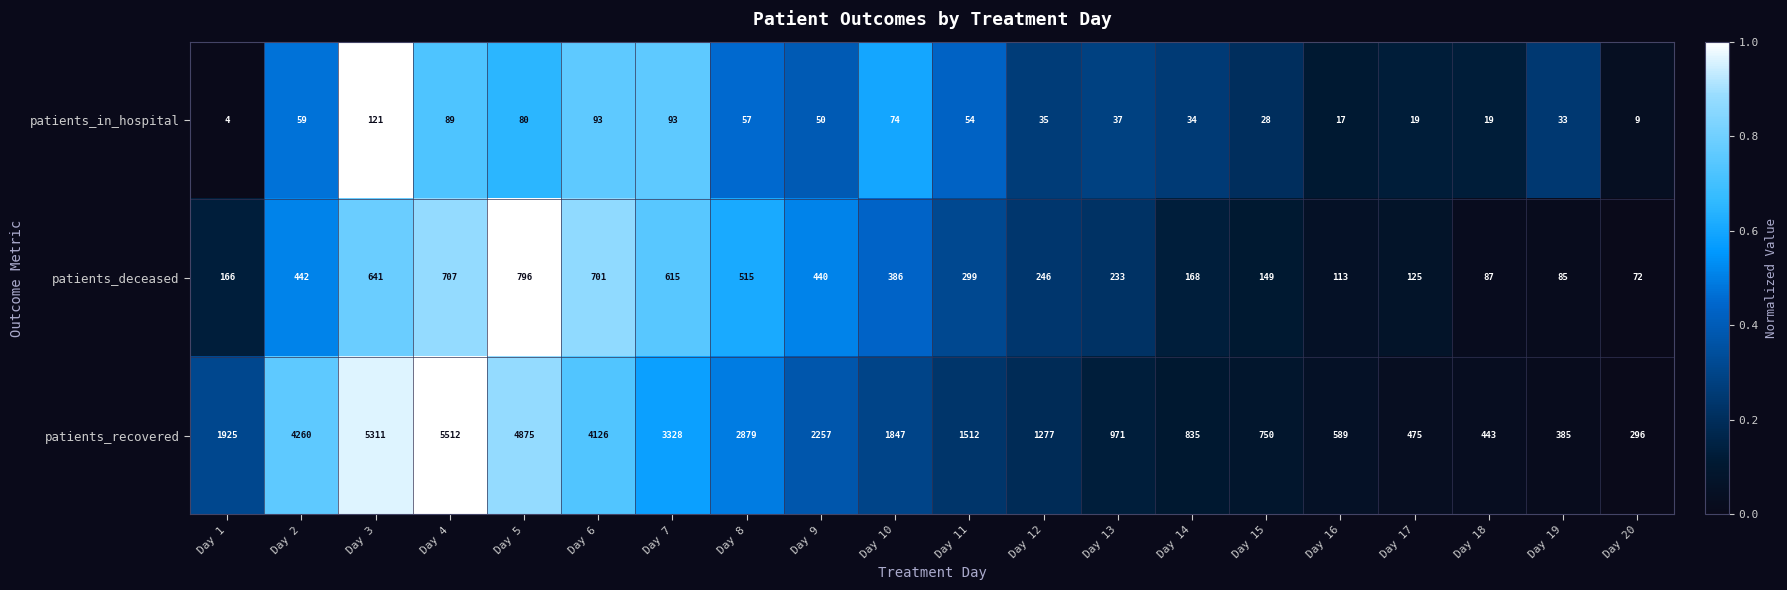

What is the sum of all patients_deceased values?

6986